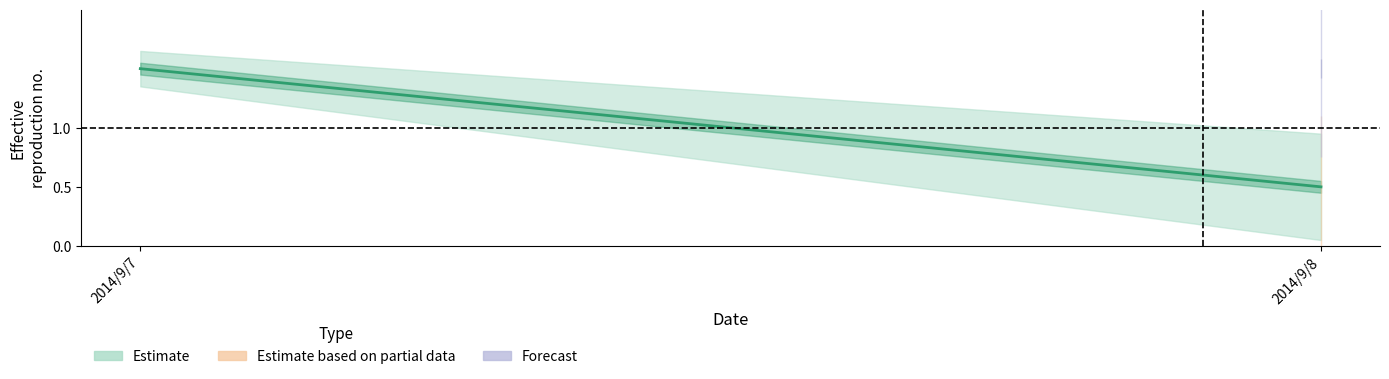

How many data points are above 1?

1